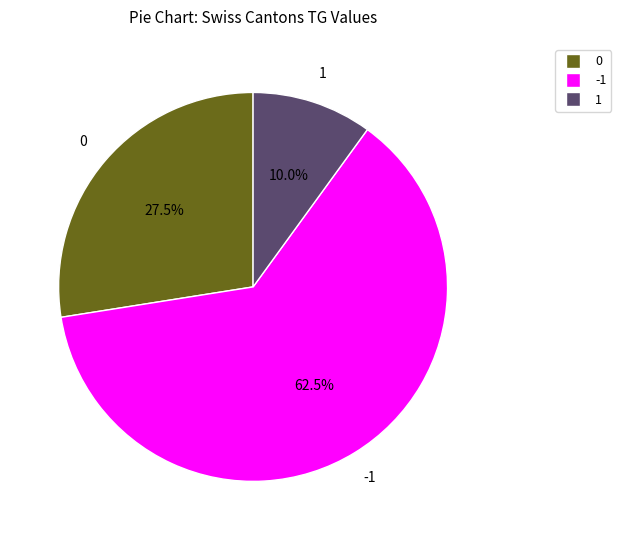

Count the number of slices in the pie.

3